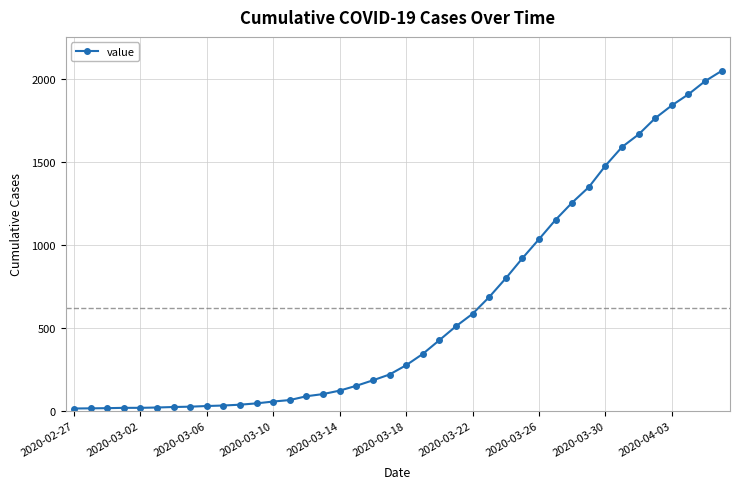

What is the greatest value displayed?

2049